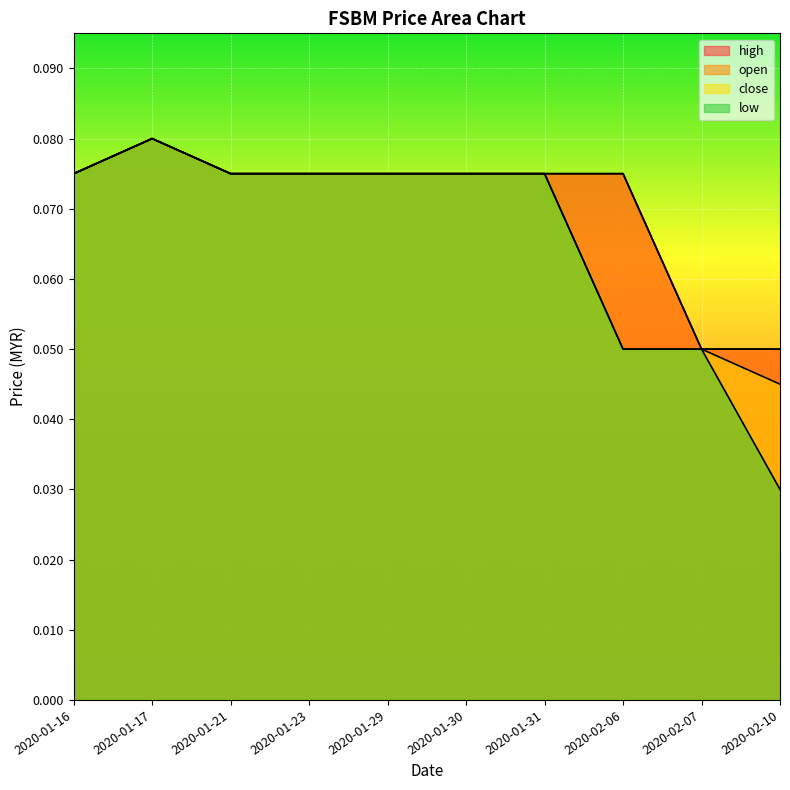

Which series has the widest spread of values?

low